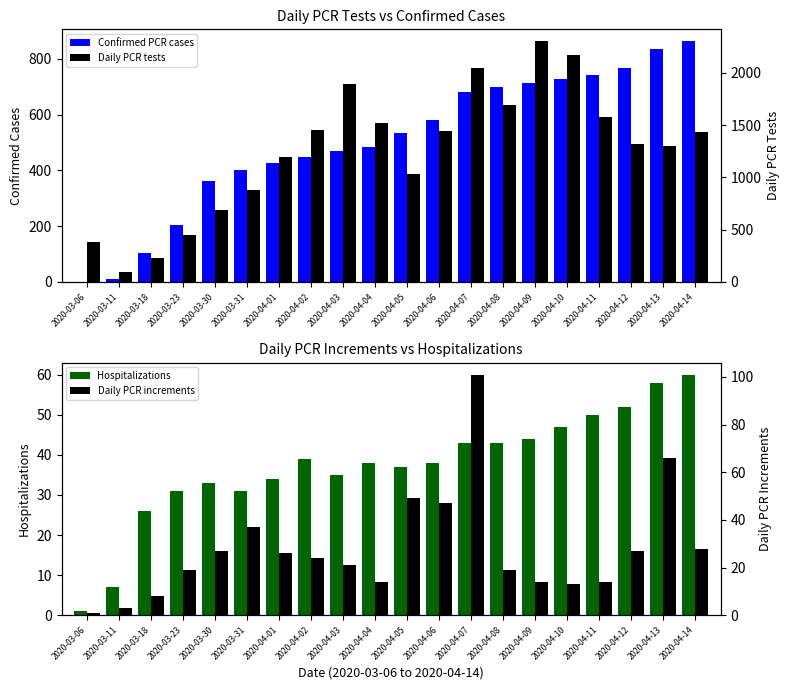

What is the maximum value shown in the chart?

2301